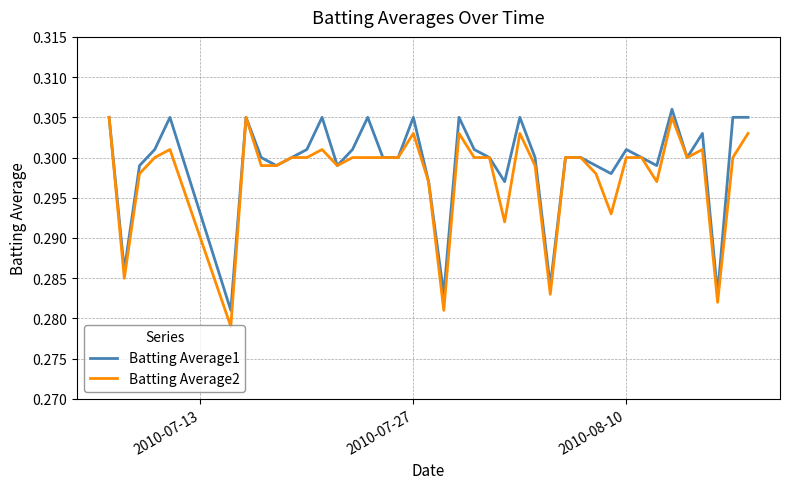

What is the sum of all Batting Average1 values?

12.0